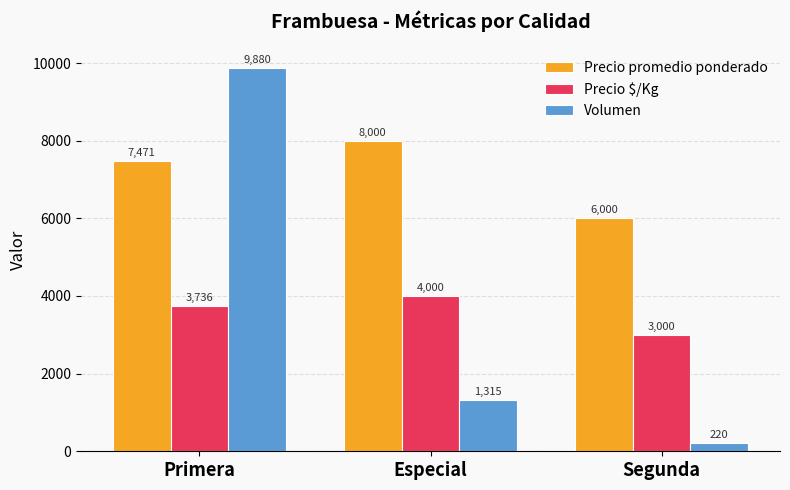

What is the label of the 1st bar from the right?

Segunda